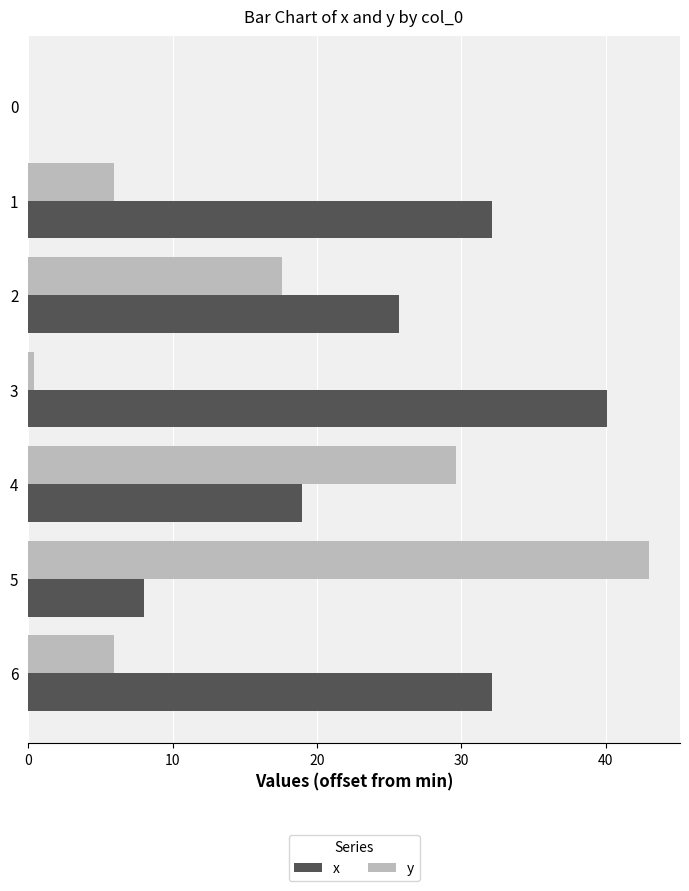

Is it true that y equals -18.5 at 0?

False